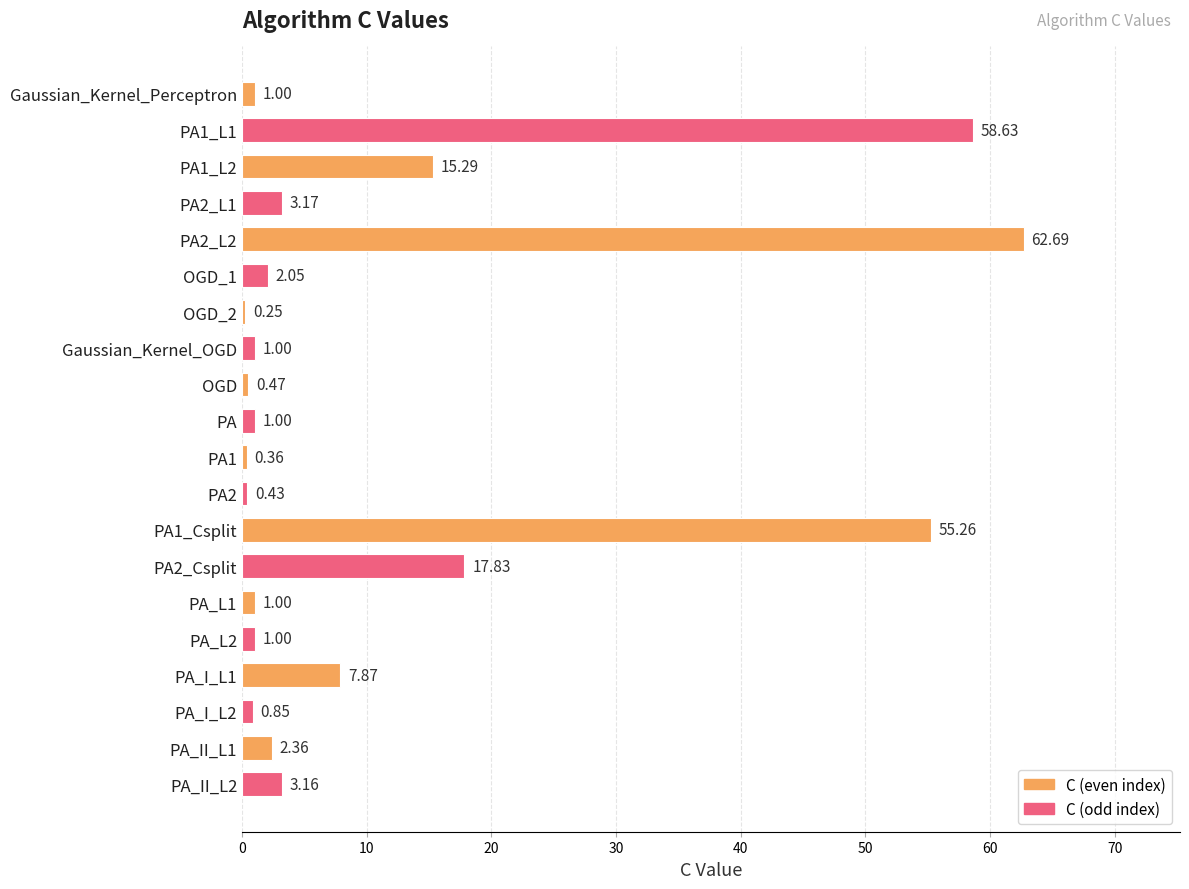

Between PA and OGD, which is larger?

PA